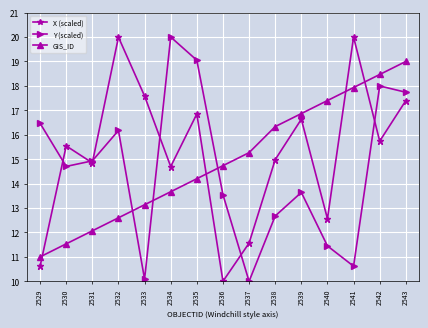

What is the value of the GIS_ID point at the 5th from the left?

13.1